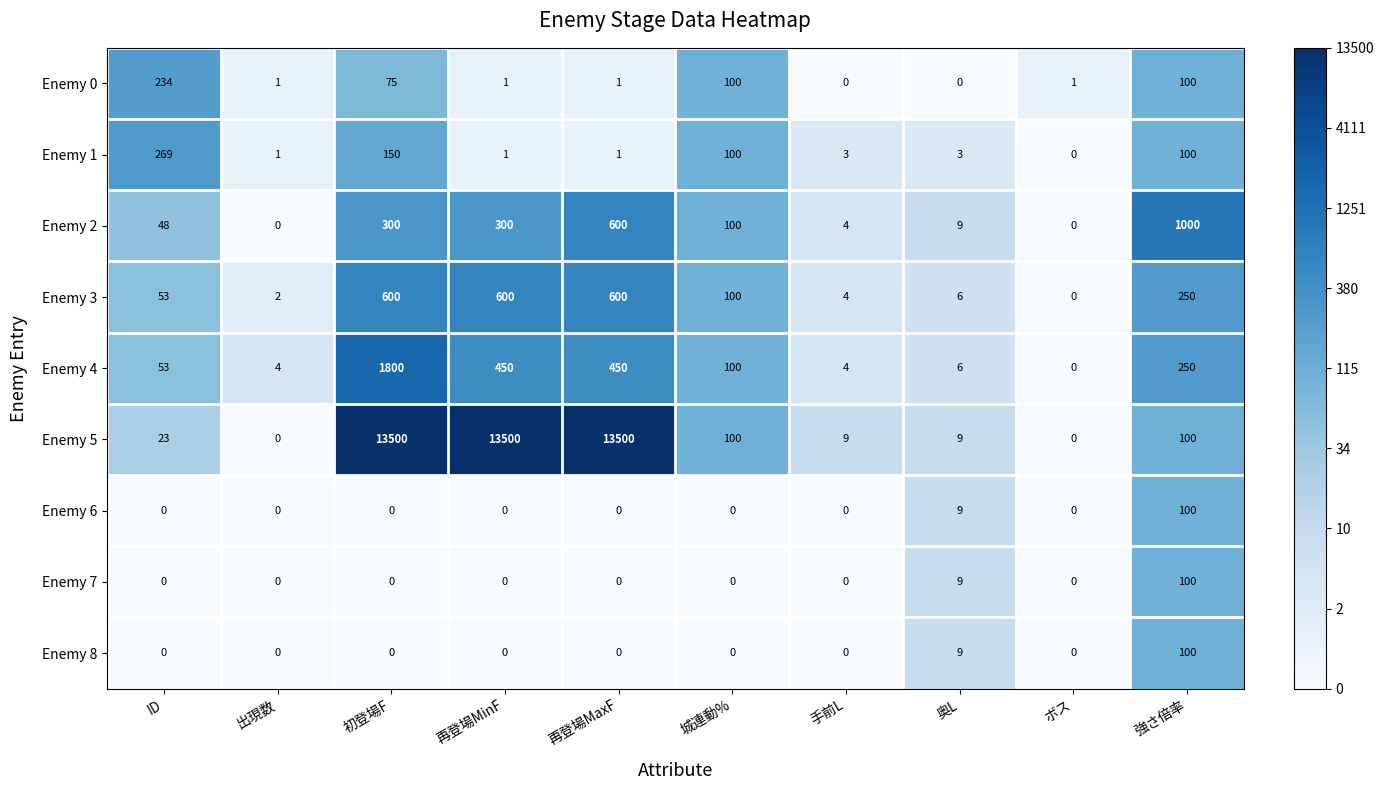

How many series are shown in this chart?

9